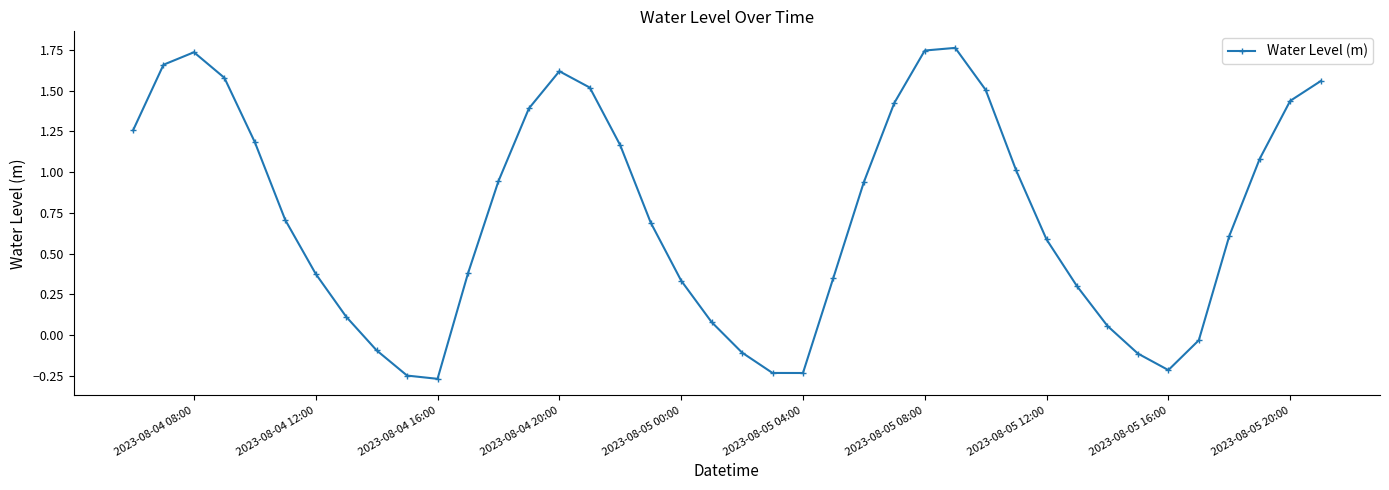

How many values are below zero?

9